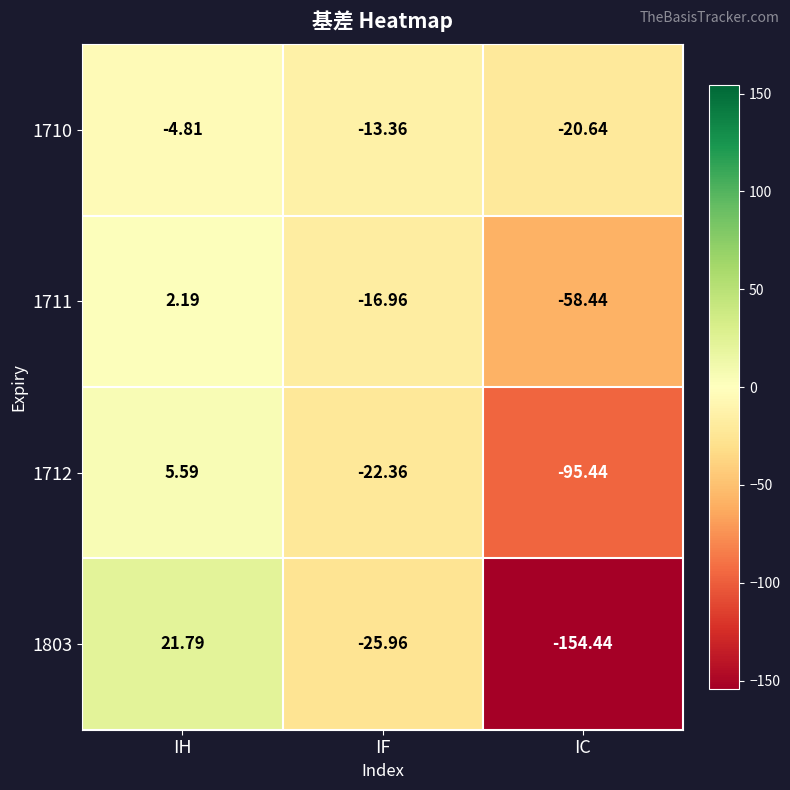

At which label does 1712 reach its minimum?

IC